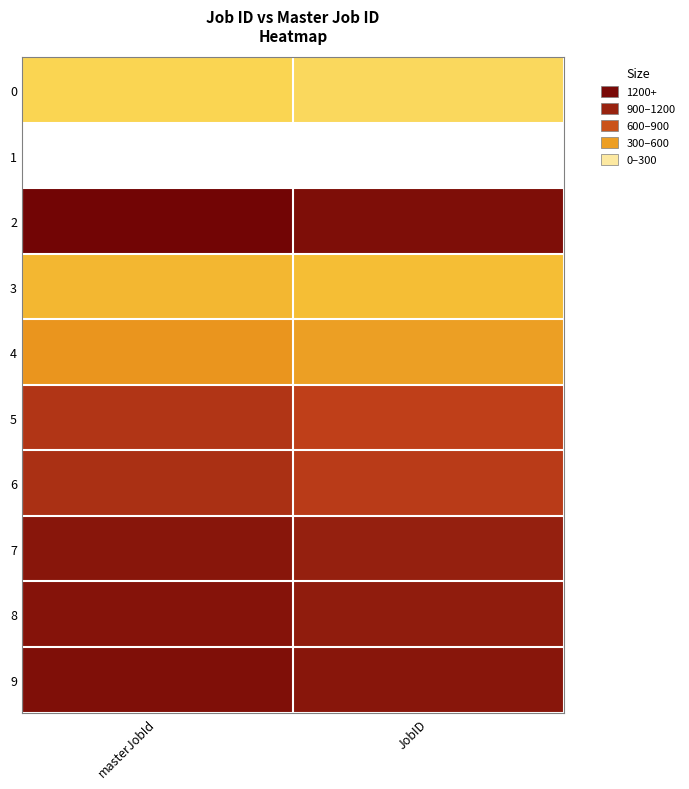

Count the number of data series in this chart.

10